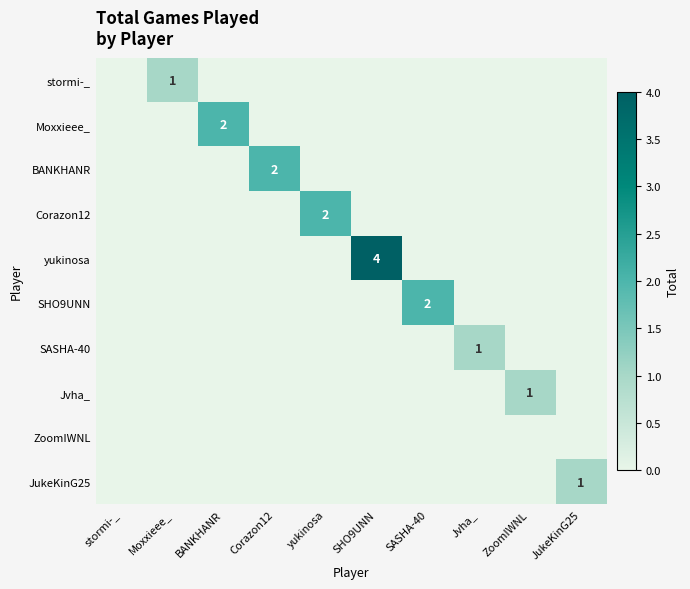

Which series has the widest spread of values?

yukinosa